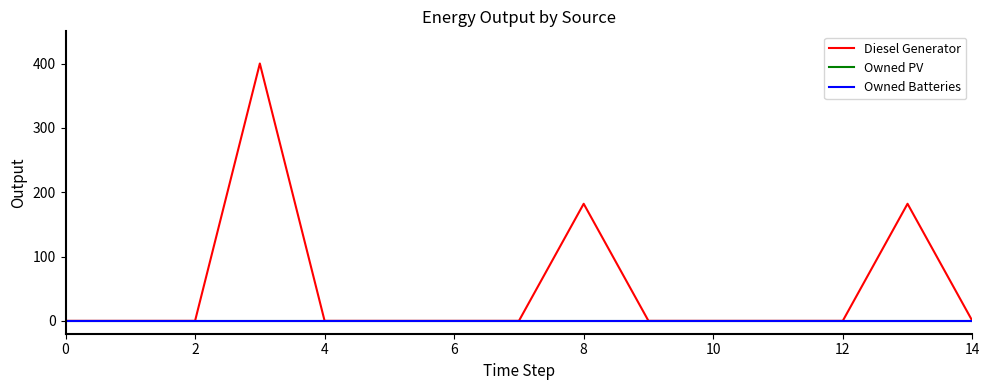

Which series has the largest total across all categories?

Diesel Generator